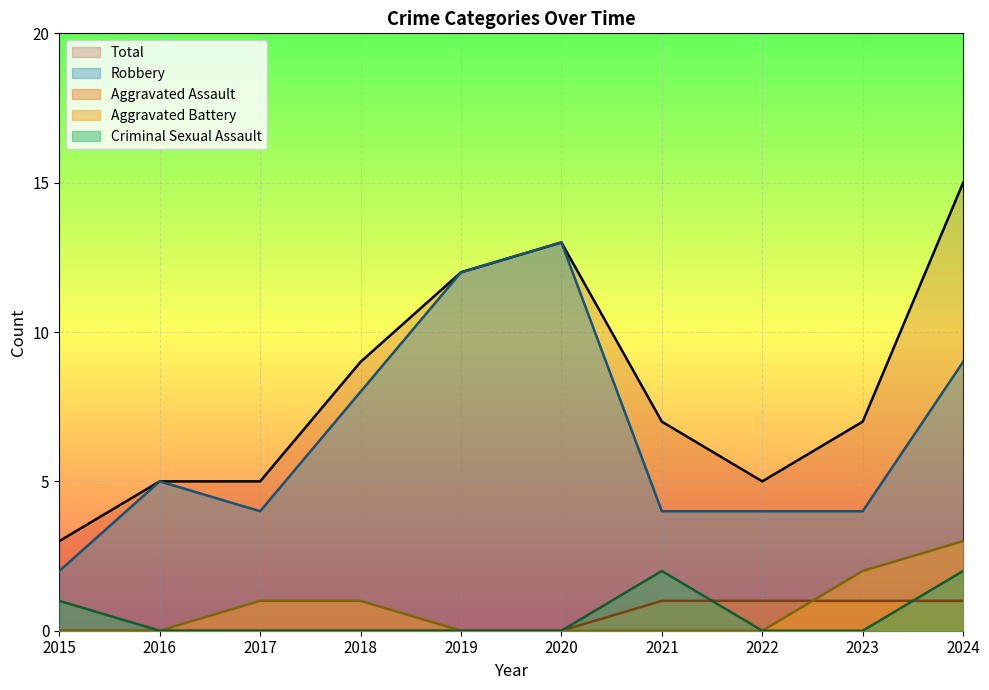

Does the chart display data point markers on the line(s)?

No